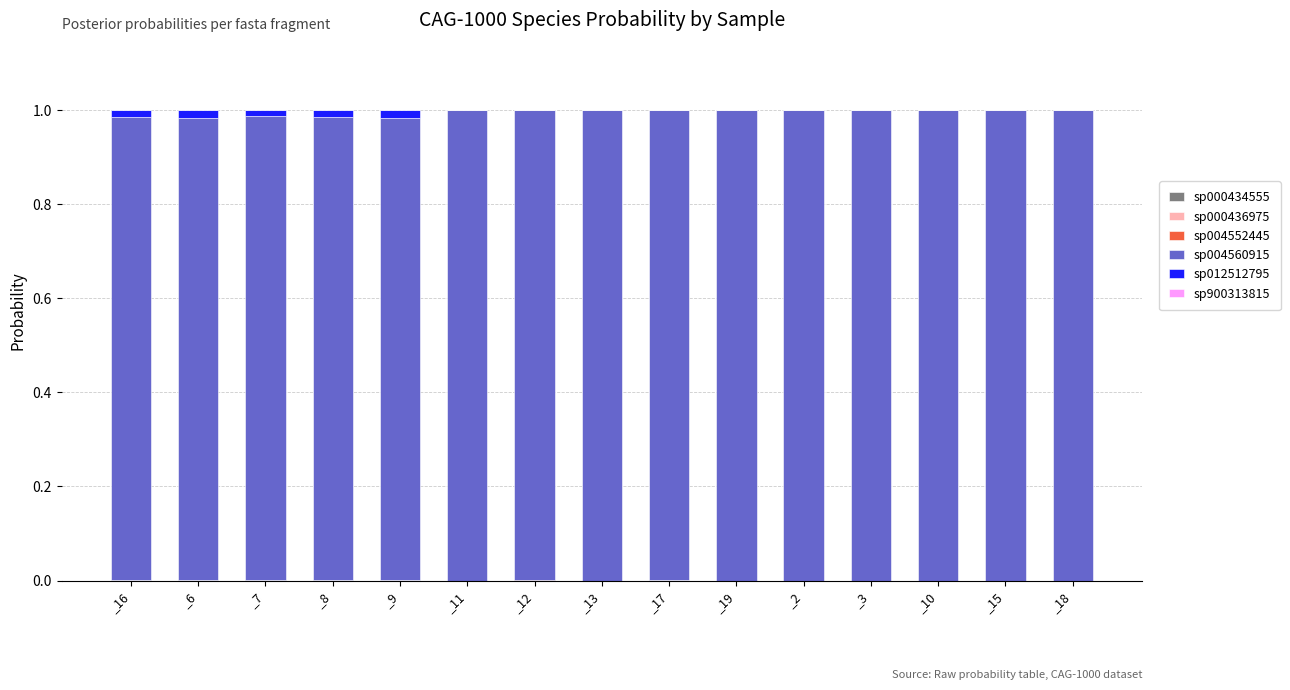

How many series are shown in this chart?

6